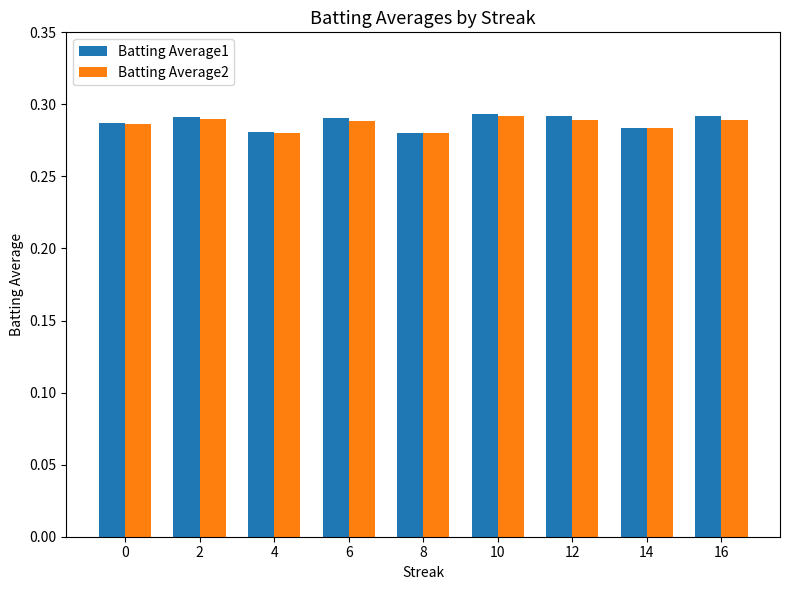

Count the number of categories in the chart.

9